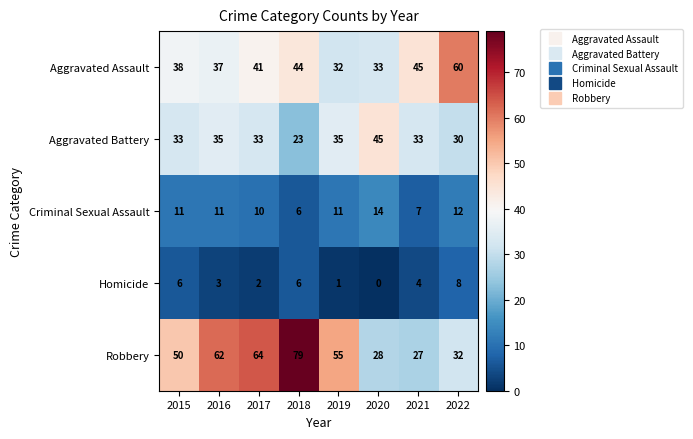

What is the average value of the Homicide series?

4